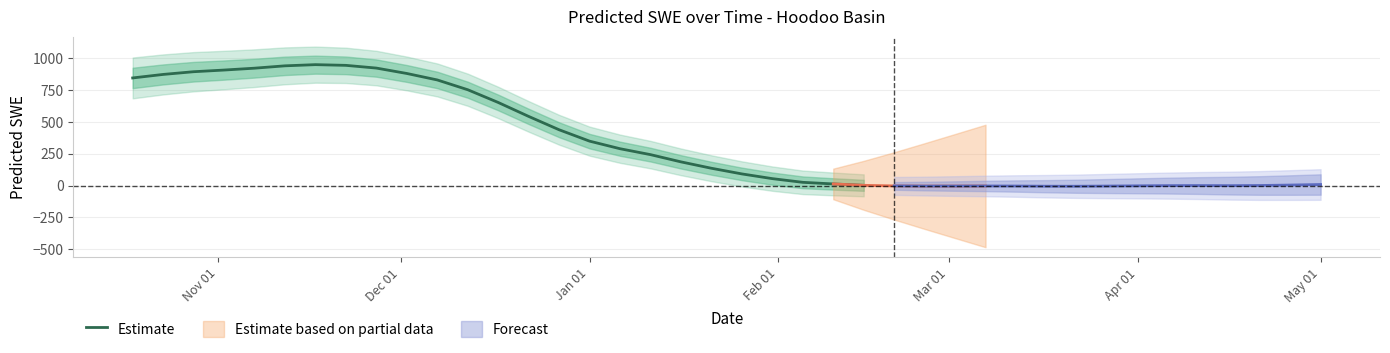

True or false: the data shows 86.6 at 19.

False